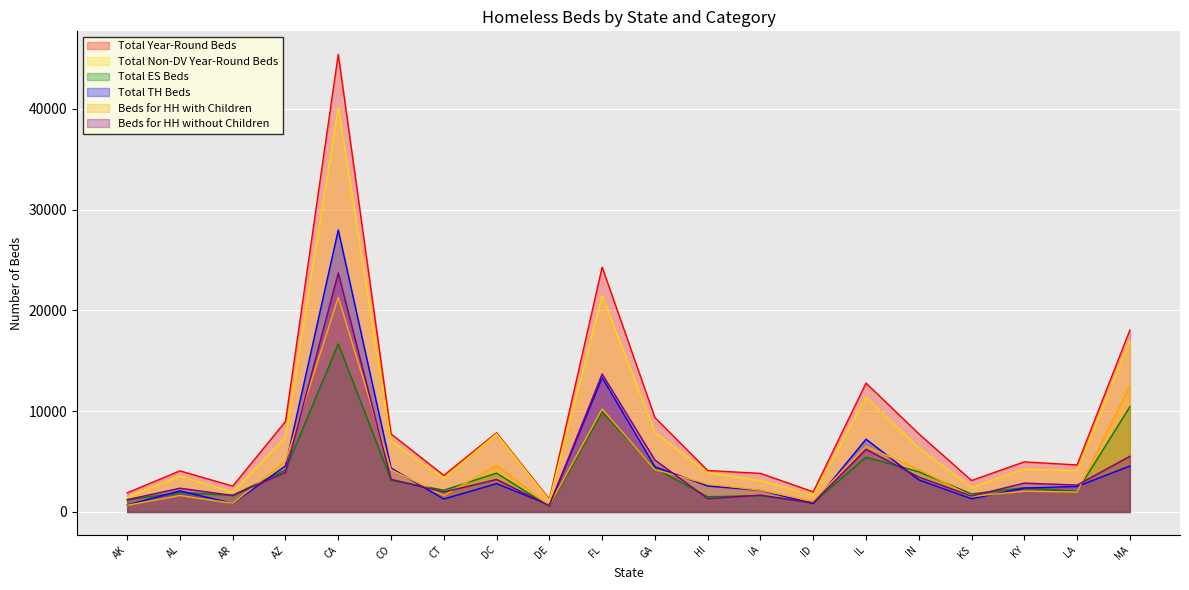

At which category is the sum across all series the highest?

CA